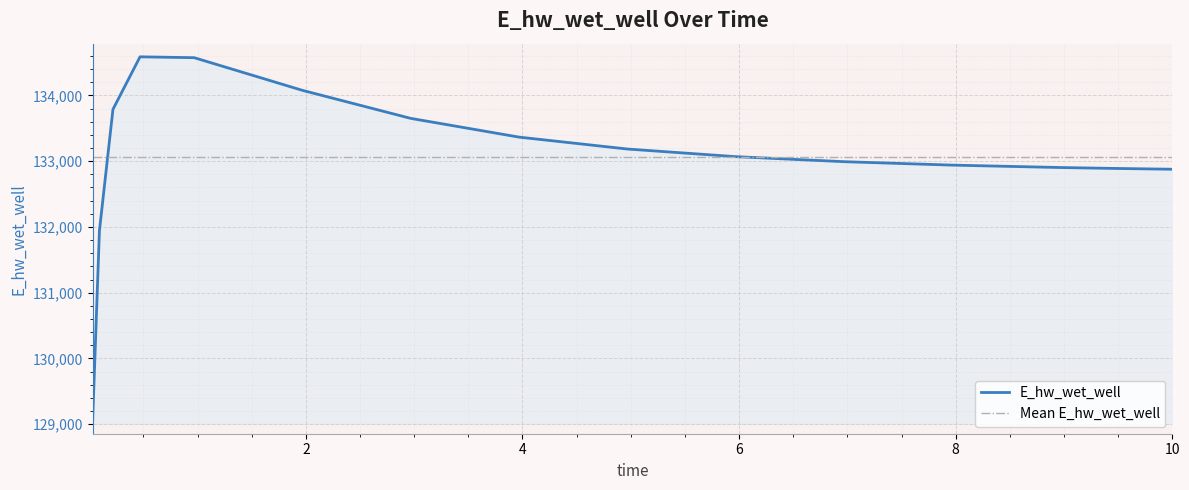

What is the change in value from 0.21875 to 0.46875?

+798.3